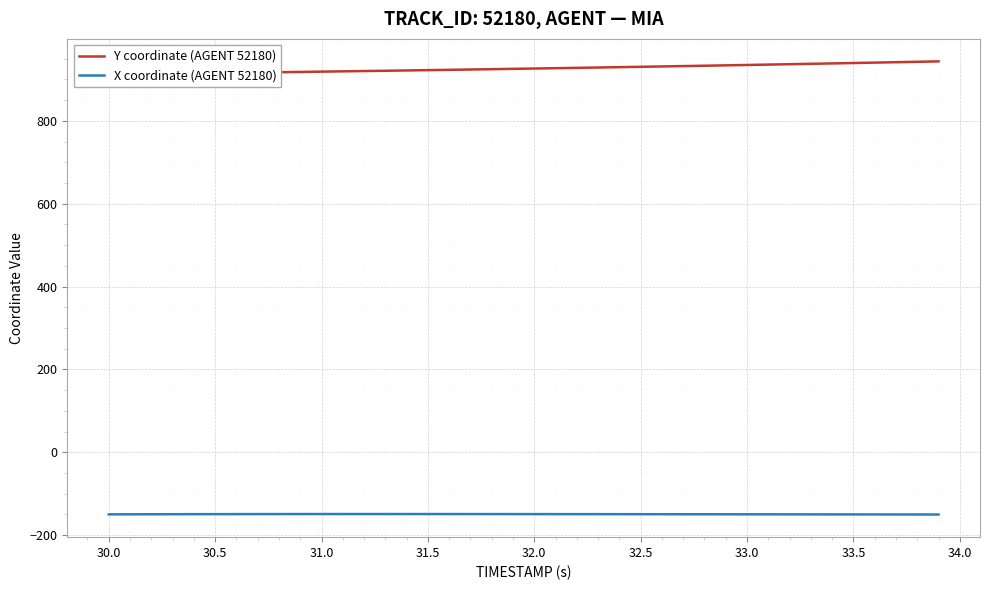

What is the value of the X coordinate (AGENT 52180) point at the 30th from the left?

-149.6